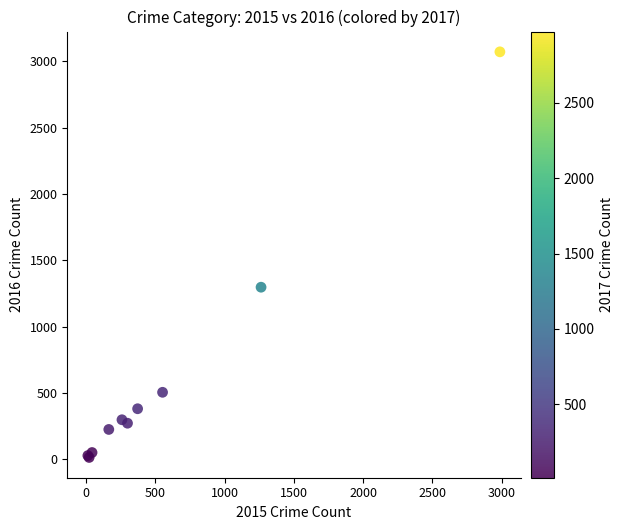

What Y value in the scatter plot is closest to 1542?

1297